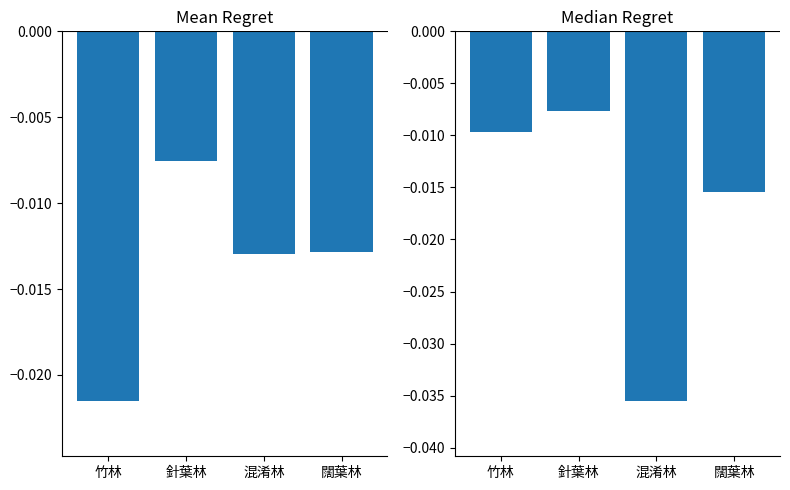

Which series has the largest range (max minus min)?

2018_1